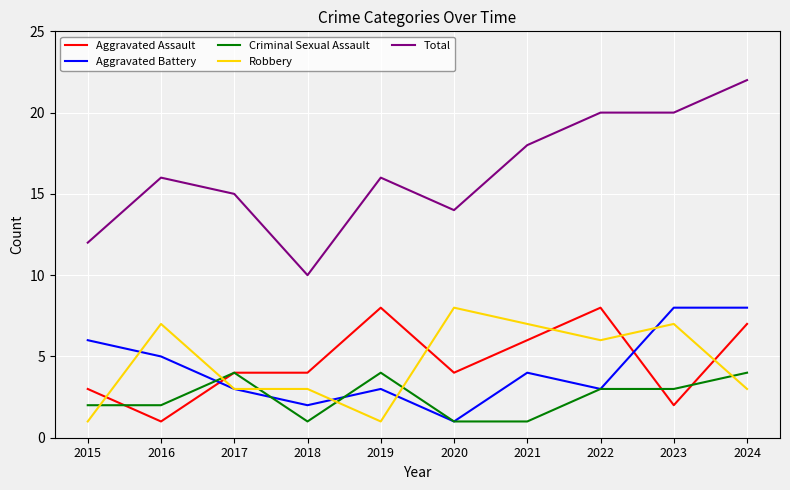

Is this an area chart (filled region under the line)?

No